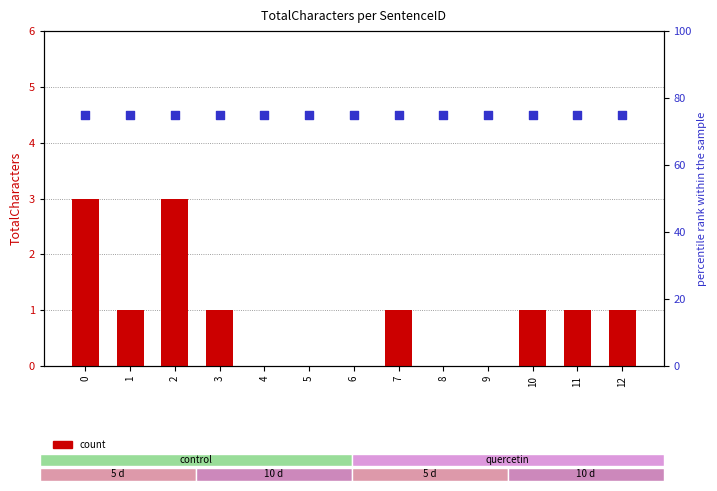

Which series has the largest total across all categories?

percentile rank within the sample